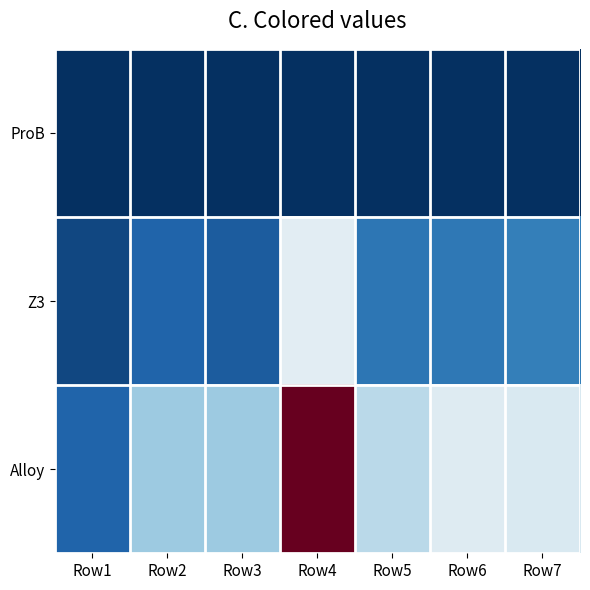

Reading left to right, list all the values displayed in this chart.

ProB: Row1=2.8	Row2=2.9	Row3=2.8	Row4=2.8	Row5=2.9	Row6=2.8	Row7=2.8
Z3: Row1=16.4	Row2=32.1	Row3=27.3	Row4=134.9	Row5=44.3	Row6=45.5	Row7=50.1
Alloy: Row1=32.3	Row2=96.9	Row3=96.8	Row4=298.6	Row5=110.9	Row6=131.7	Row7=127.9